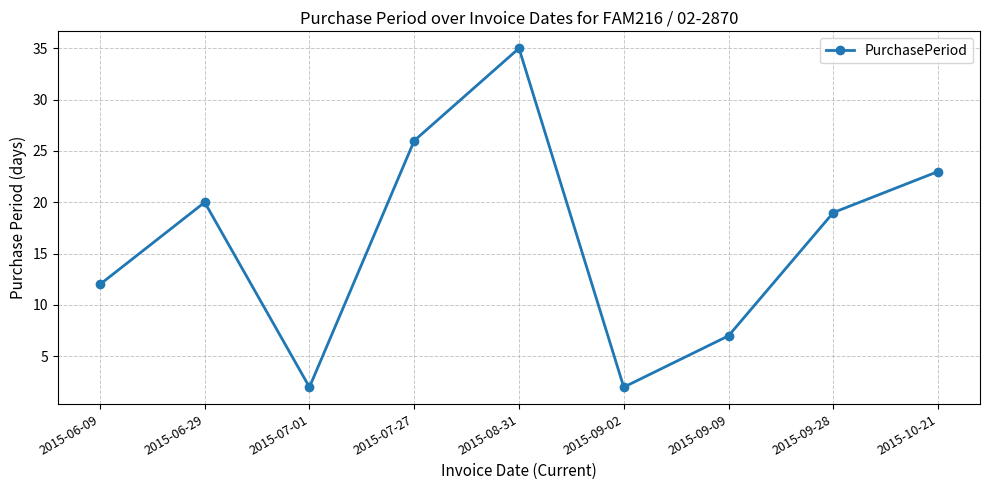

Does the chart display data point markers on the line(s)?

Yes